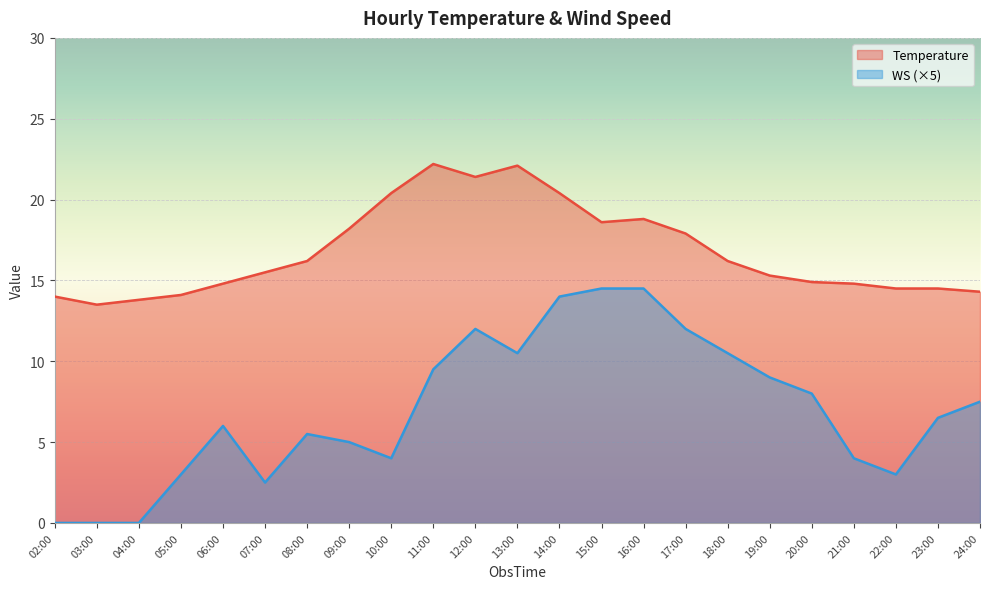

Rank the series by their maximum value, from lowest to highest.

WS (×5), Temperature